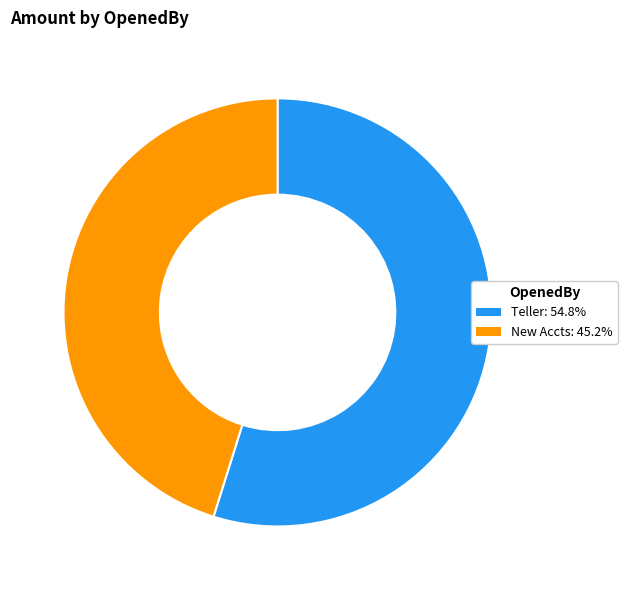

Combined, do Teller and New Accts account for over 50%?

Yes